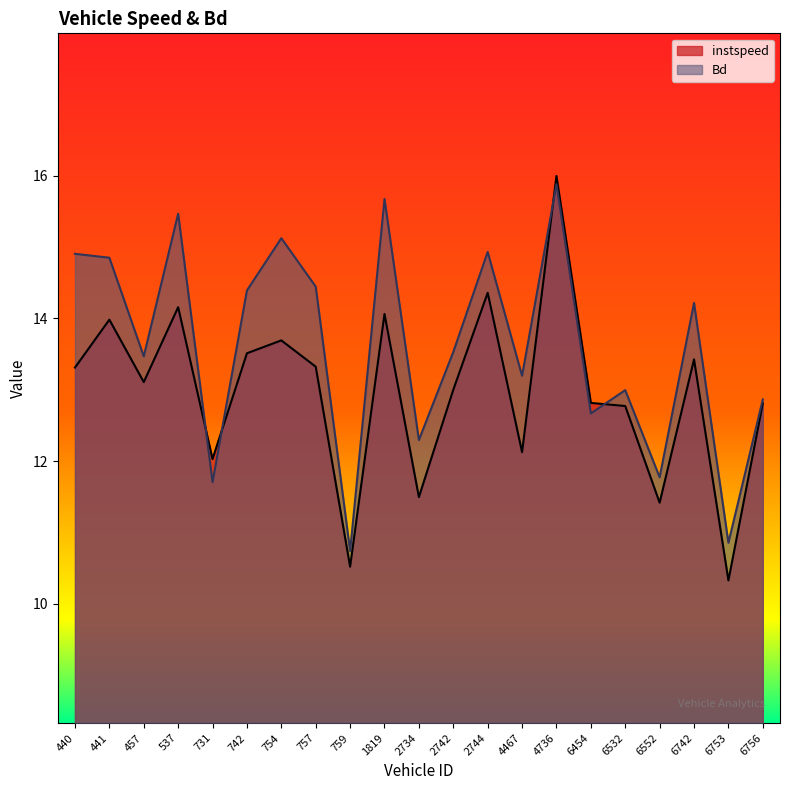

Where does the instspeed series first go above 13?

440